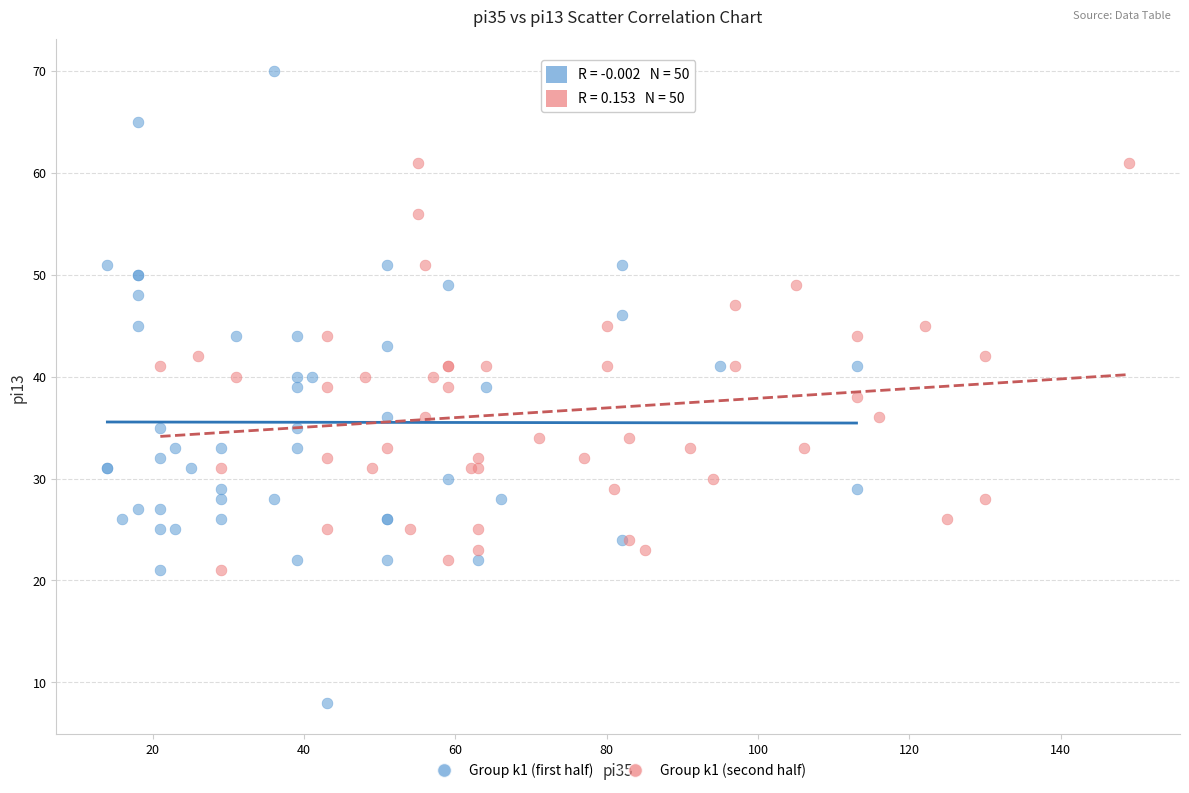

Which series has the largest Y range (max minus min)?

Group k1 (first half)